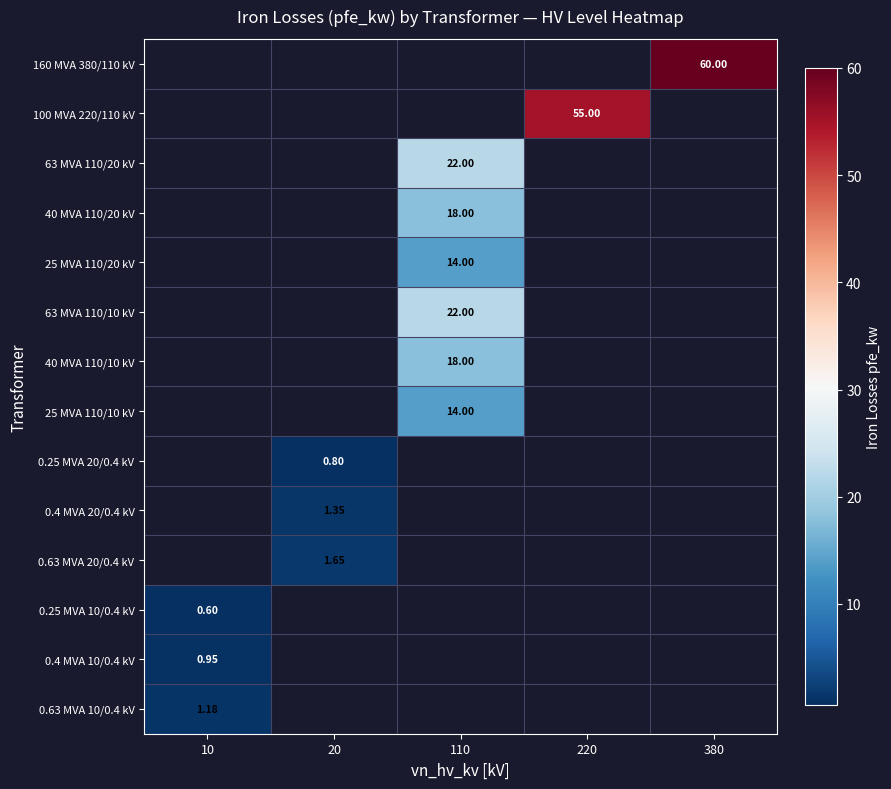

Is it true that 40 MVA 110/10 kV equals 27.0 at 110?

False